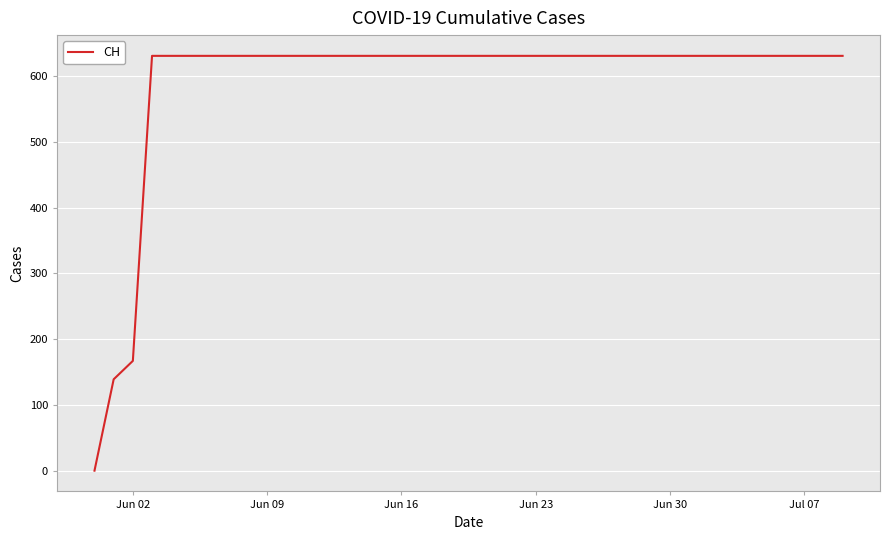

What is the sum of all values?

23653